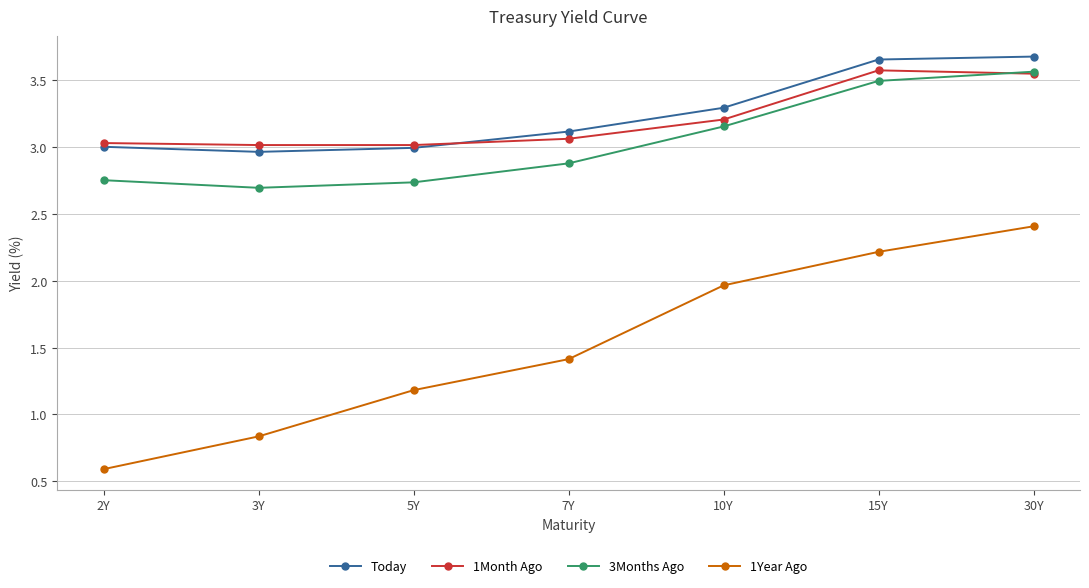

Which series changed the most between 5Y and 15Y?

1Year Ago